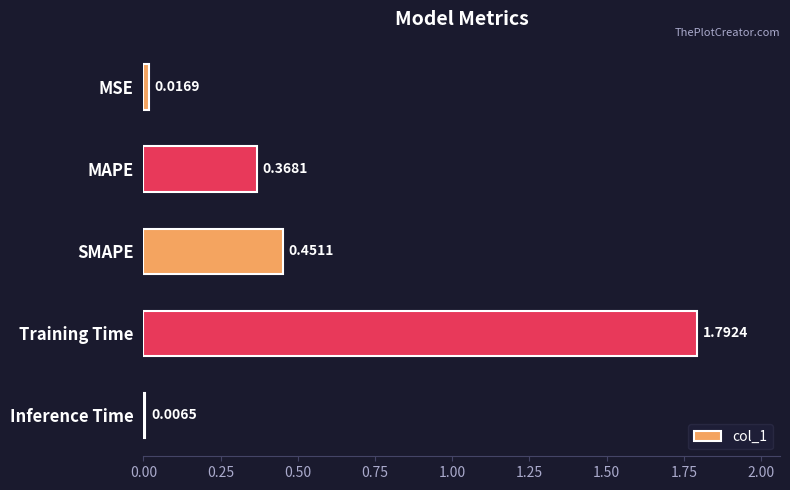

Which category has the highest value across all series?

Training Time